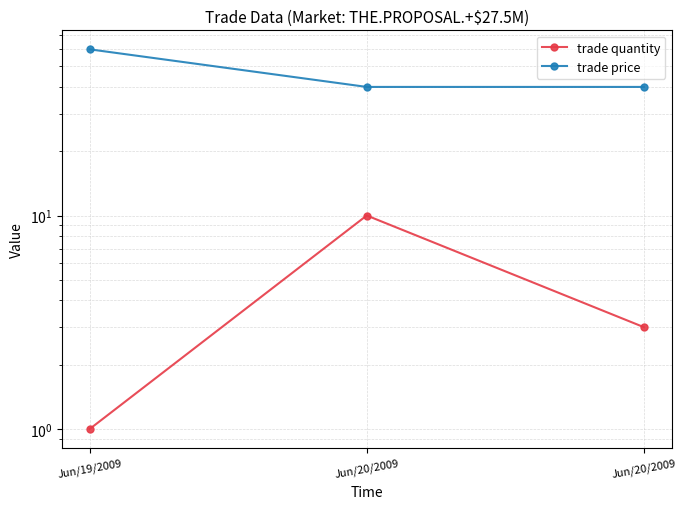

What is the label of the 3rd point from the left?

Jun/20/2009